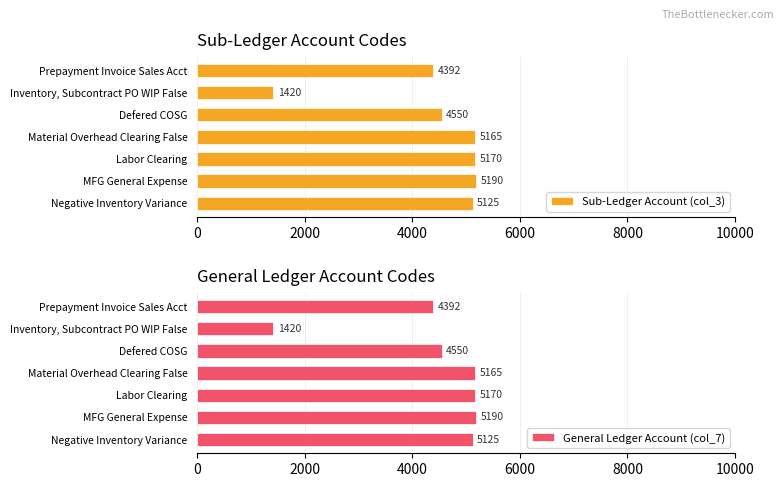

At which label does General Ledger Account (col_7) reach its peak?

MFG General Expense